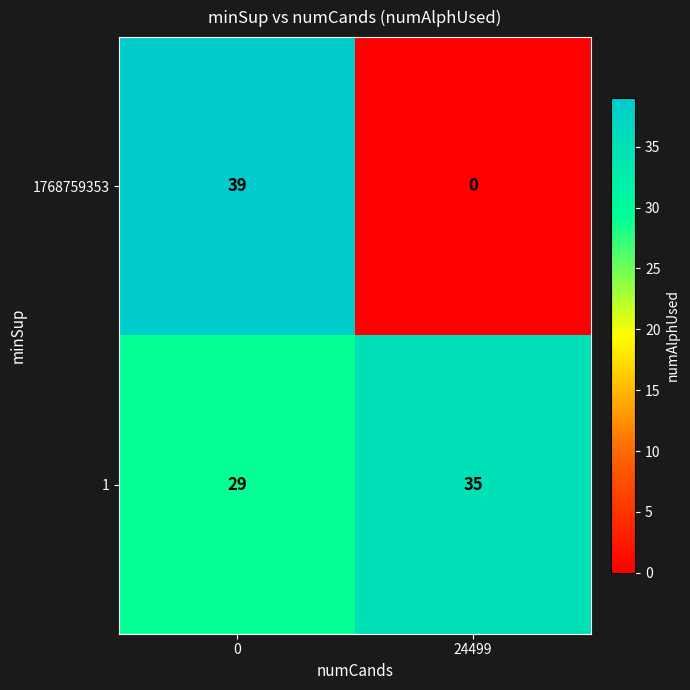

How many categories are shown in the chart?

2